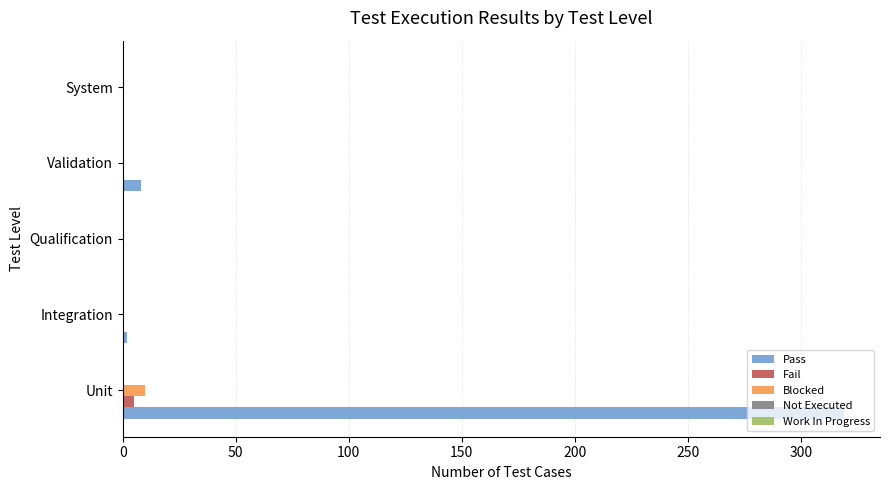

What is the sum of all Pass values?

329